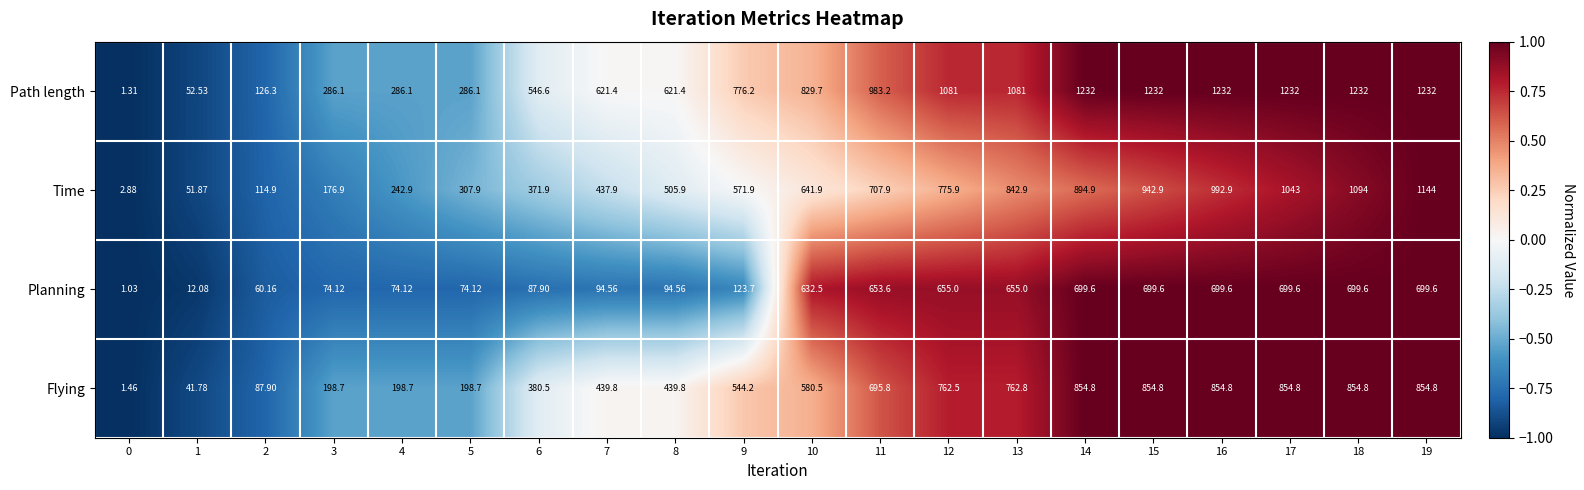

Which series changed the most between 0 and 15?

Path length